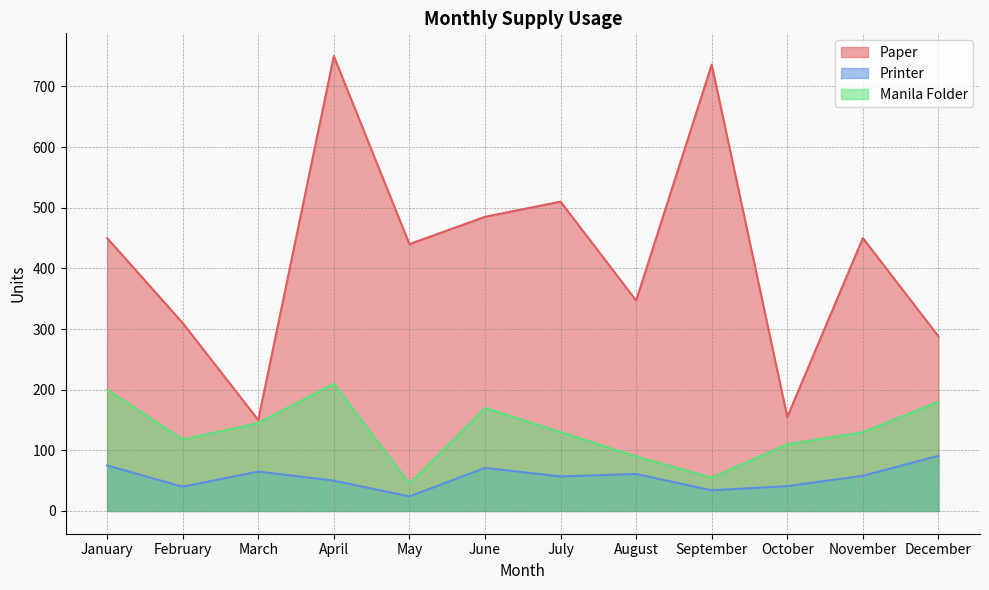

How many lines are shown in the chart?

3